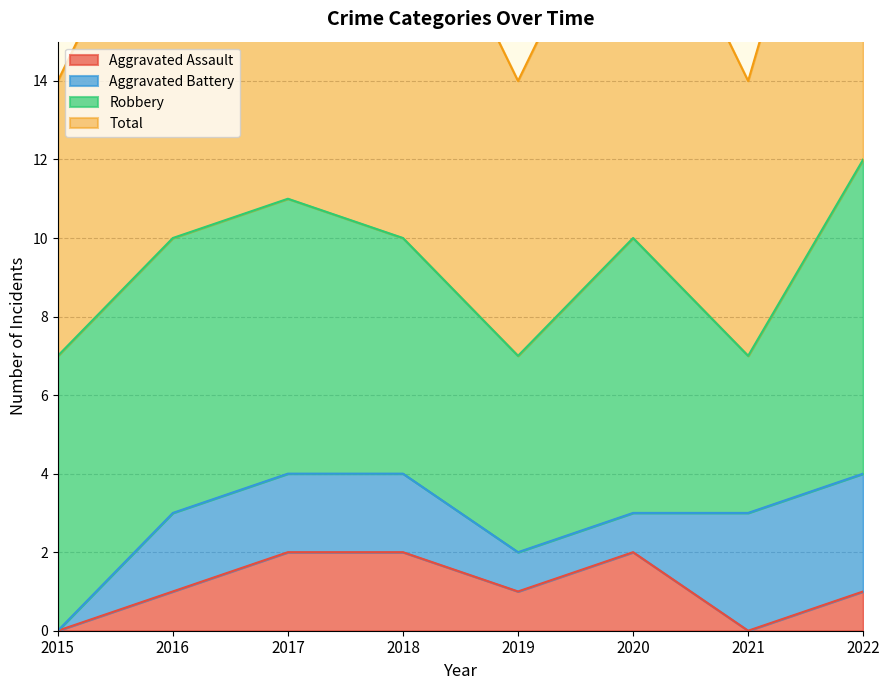

Which category has the lowest value across all series?

2015